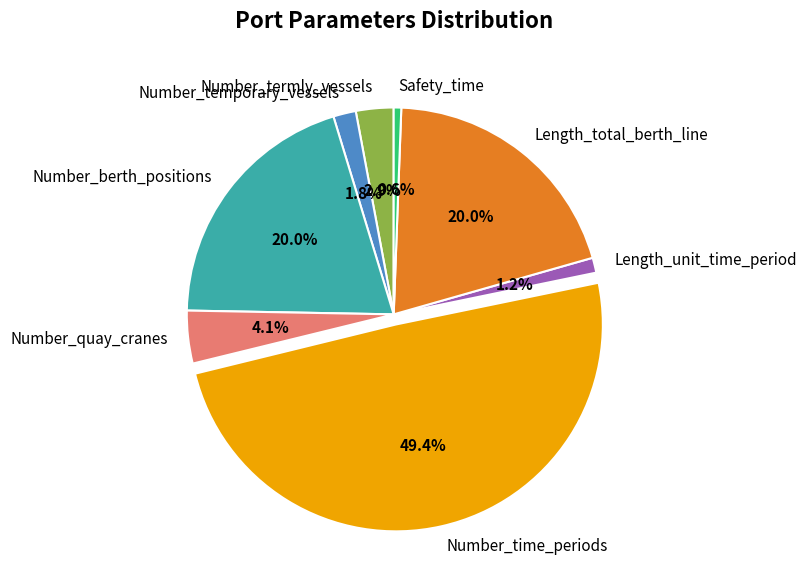

Combined, what portion of the pie is Number_quay_cranes and Number_temporary_vessels?

5.9%